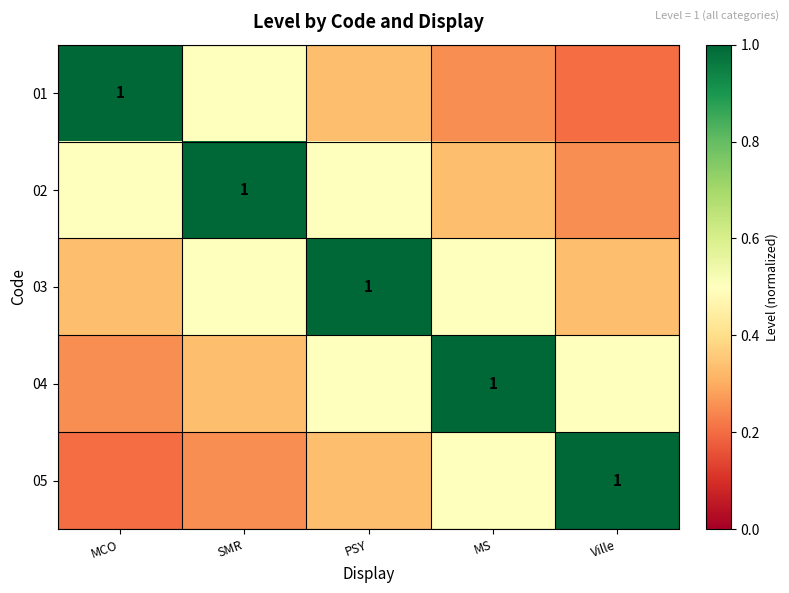

Rank the series by their maximum value, from highest to lowest.

01, 02, 03, 04, 05